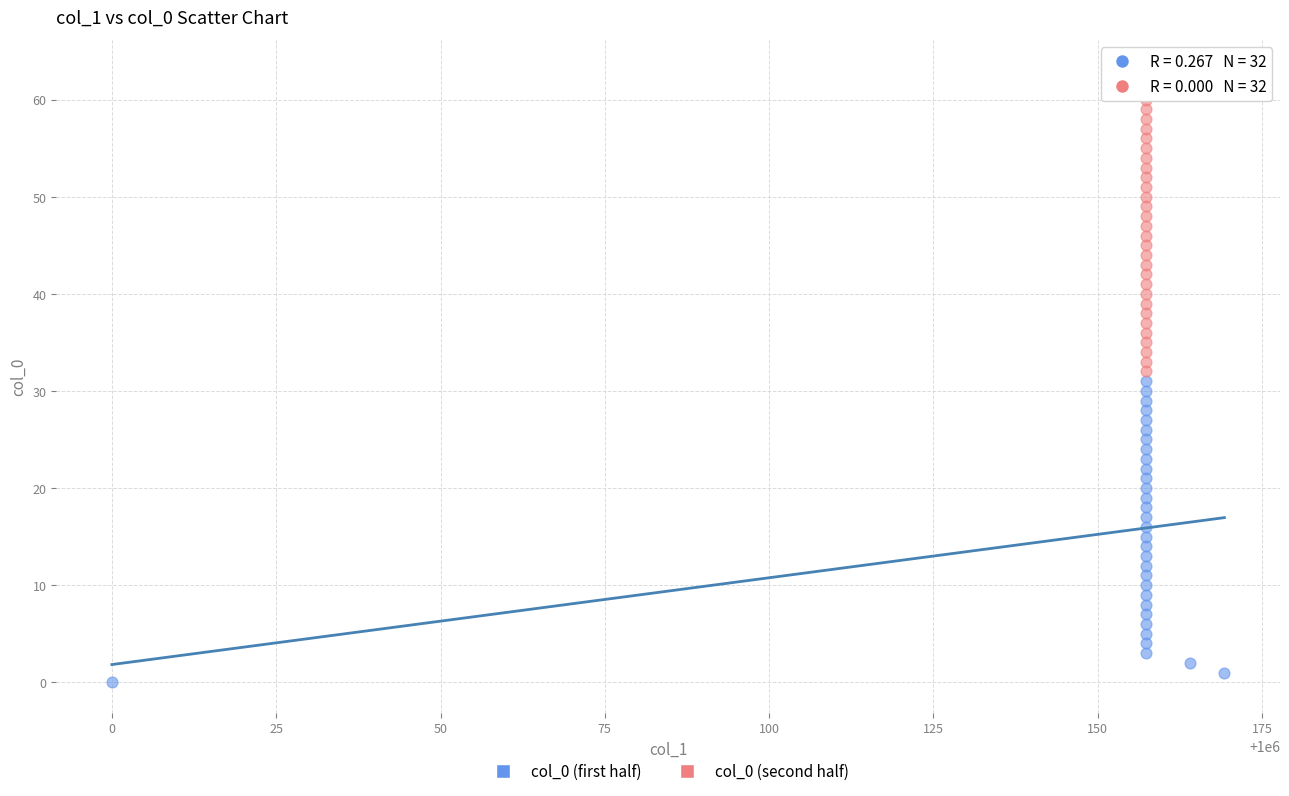

Which series contains the lowest Y value?

col_0 (first half)